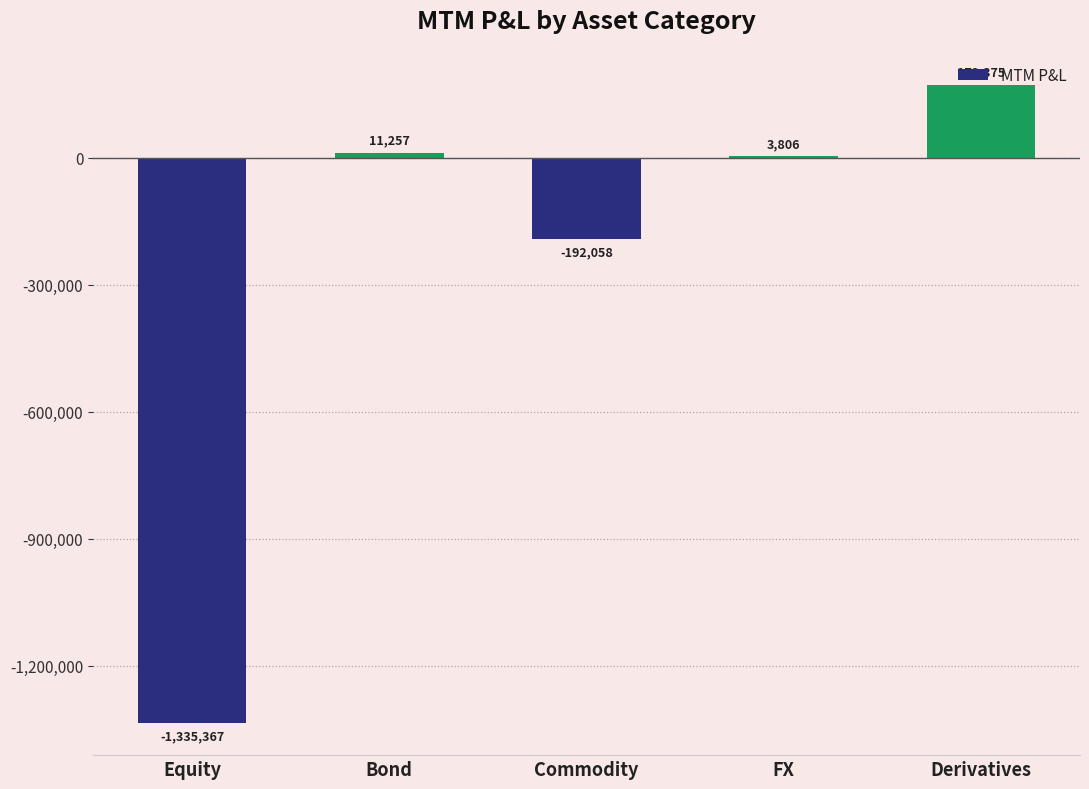

What is the greatest value displayed?

172375.1